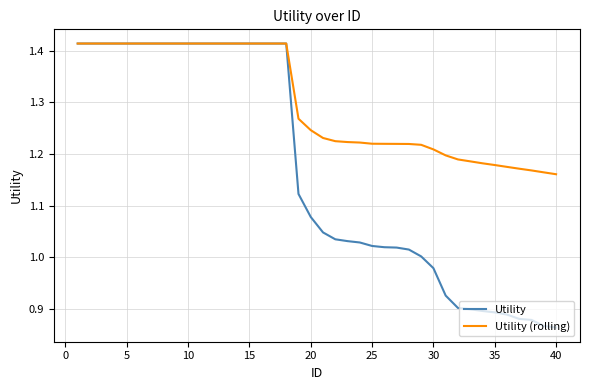

Which series has the largest range (max minus min)?

Utility